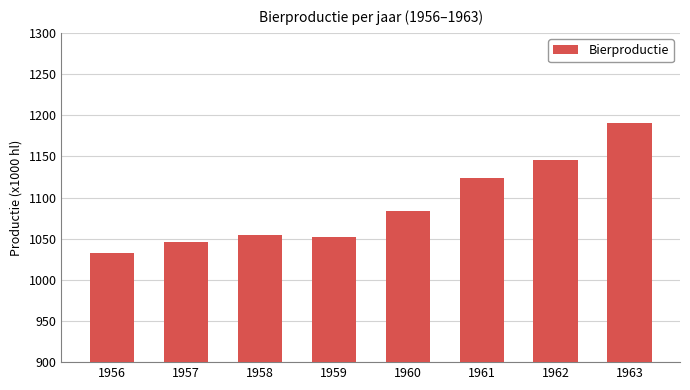

Read the value at 1963, to the nearest 50.

1200